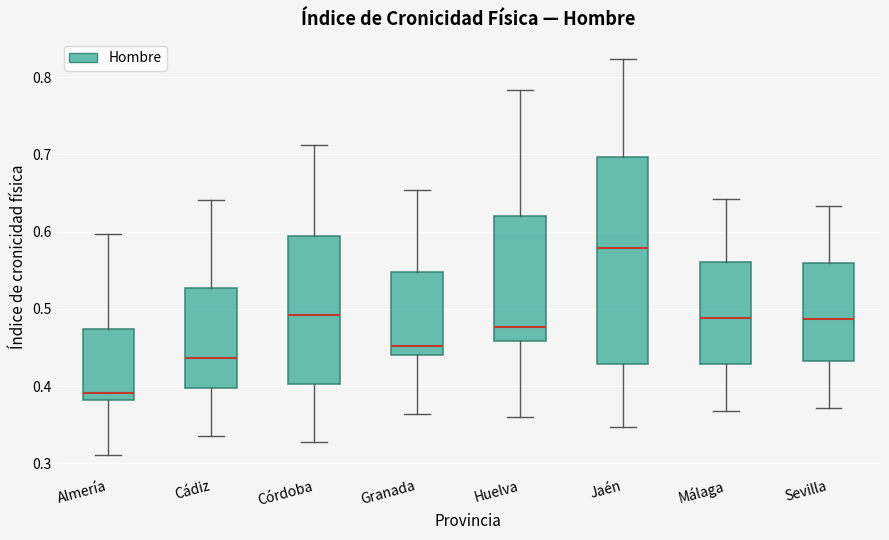

Reading left to right, read every box against the y-axis: the position of its median line, the range the box covers, and the ends of its whiskers. The values are not printed on the chart, so give them approximately, as read against the axis.

Almería: median 0.39, box 0.38 to 0.47, whiskers 0.31 to 0.60
Cádiz: median 0.44, box 0.40 to 0.53, whiskers 0.34 to 0.64
Córdoba: median 0.49, box 0.40 to 0.59, whiskers 0.33 to 0.71
Granada: median 0.45, box 0.44 to 0.55, whiskers 0.36 to 0.65
Huelva: median 0.48, box 0.46 to 0.62, whiskers 0.36 to 0.78
Jaén: median 0.58, box 0.43 to 0.70, whiskers 0.35 to 0.82
Málaga: median 0.49, box 0.43 to 0.56, whiskers 0.37 to 0.64
Sevilla: median 0.49, box 0.43 to 0.56, whiskers 0.37 to 0.63